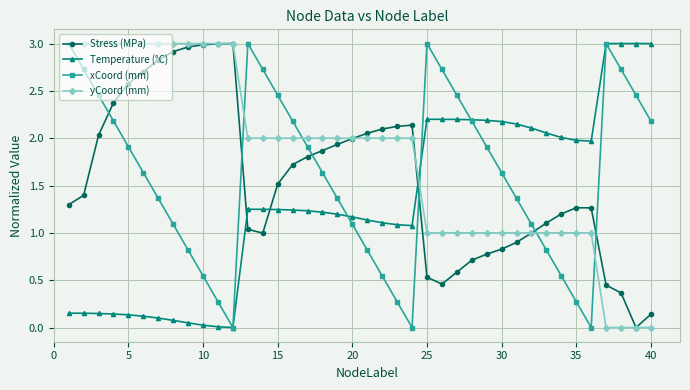

True or false: Temperature (°C) and yCoord (mm) intersect in this chart.

True